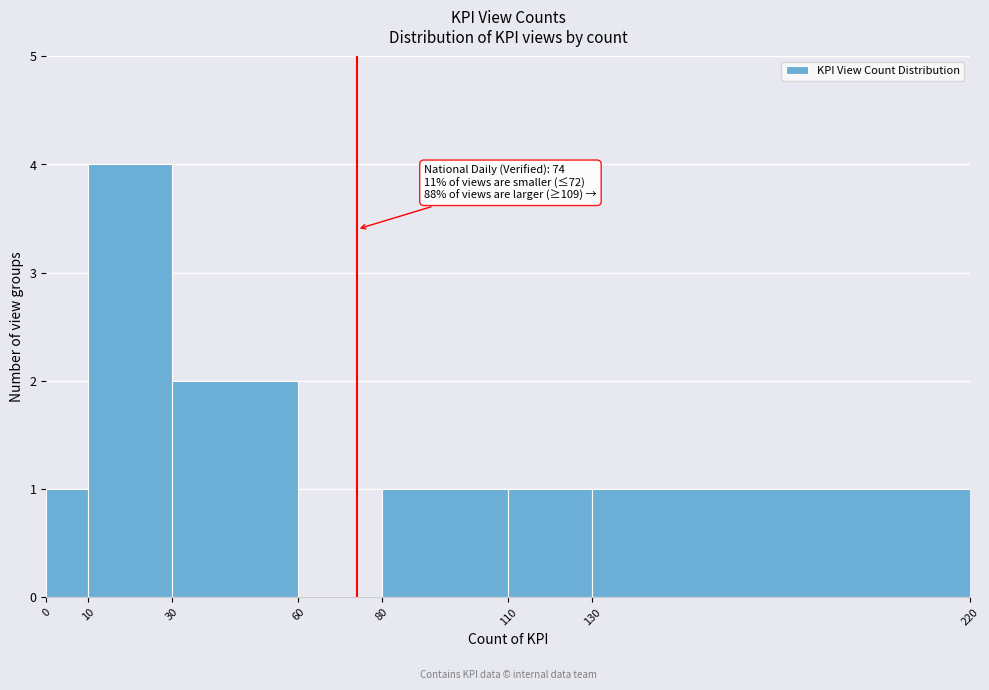

Which range on the x-axis has the tallest bar?

10 to 30